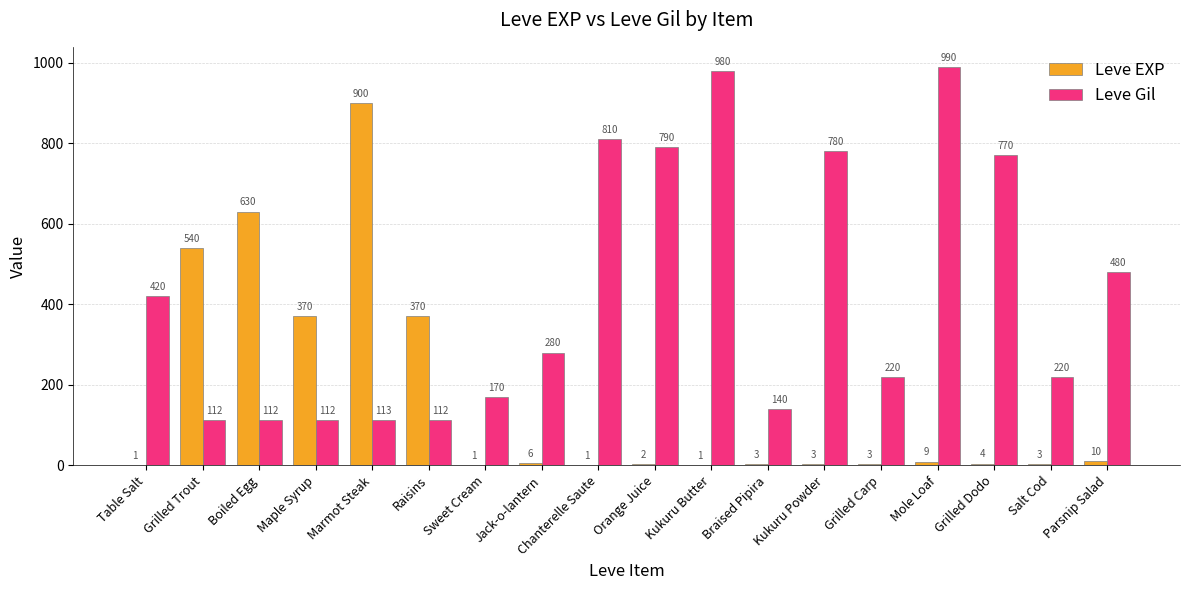

Is it true that Leve EXP equals 4 at Grilled Dodo?

True